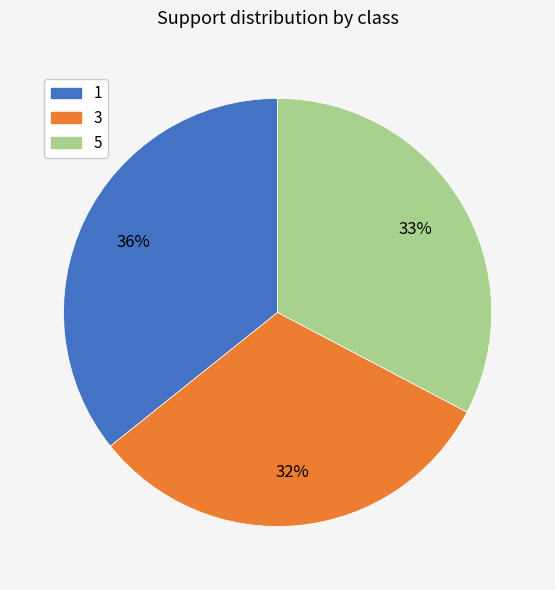

To the nearest percent, what percentage of the pie is 5?

33%